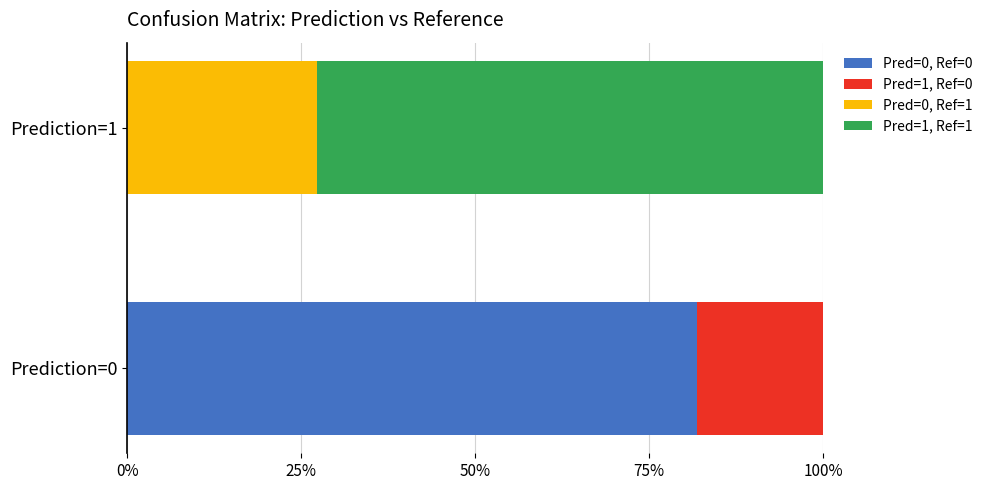

What are all the series names shown in the legend?

Pred=0, Ref=0, Pred=1, Ref=0, Pred=0, Ref=1, Pred=1, Ref=1